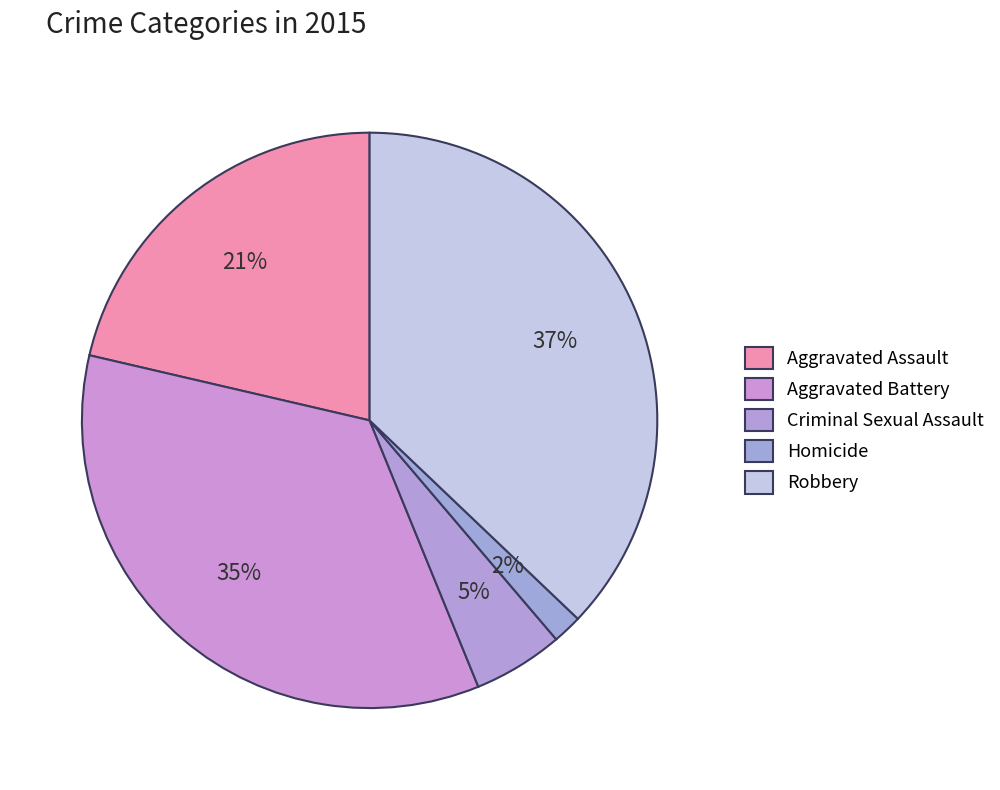

How many segments does this pie chart have?

5